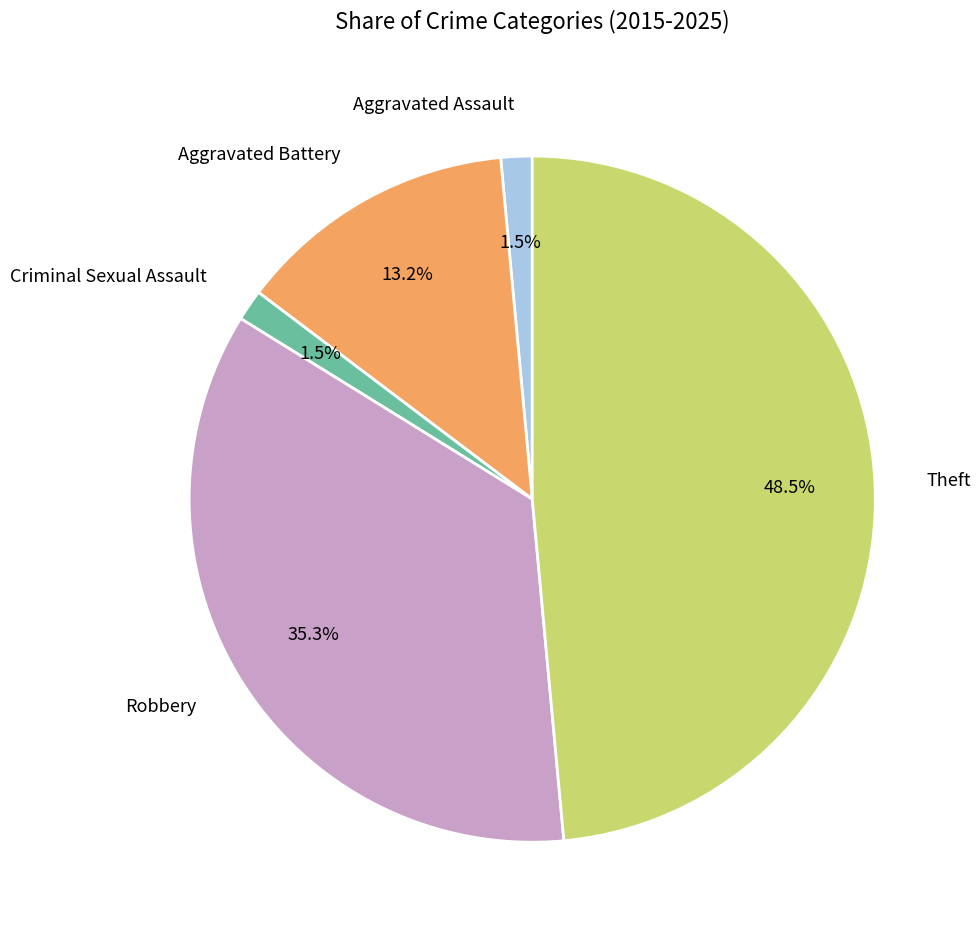

To the nearest percent, what is the combined percentage of Aggravated Battery and Criminal Sexual Assault?

15%